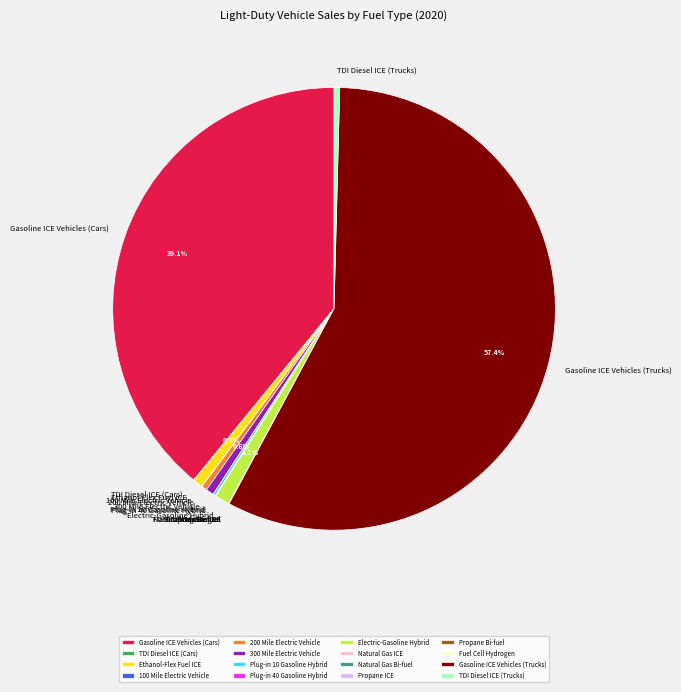

How much of the chart is everything except Gasoline ICE Vehicles (Cars)?

60.9%